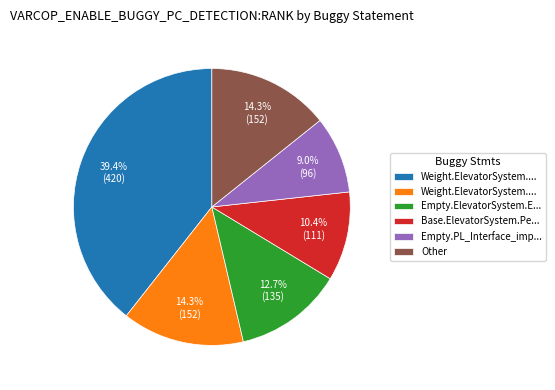

Is there any slice that represents more than half of the pie?

No